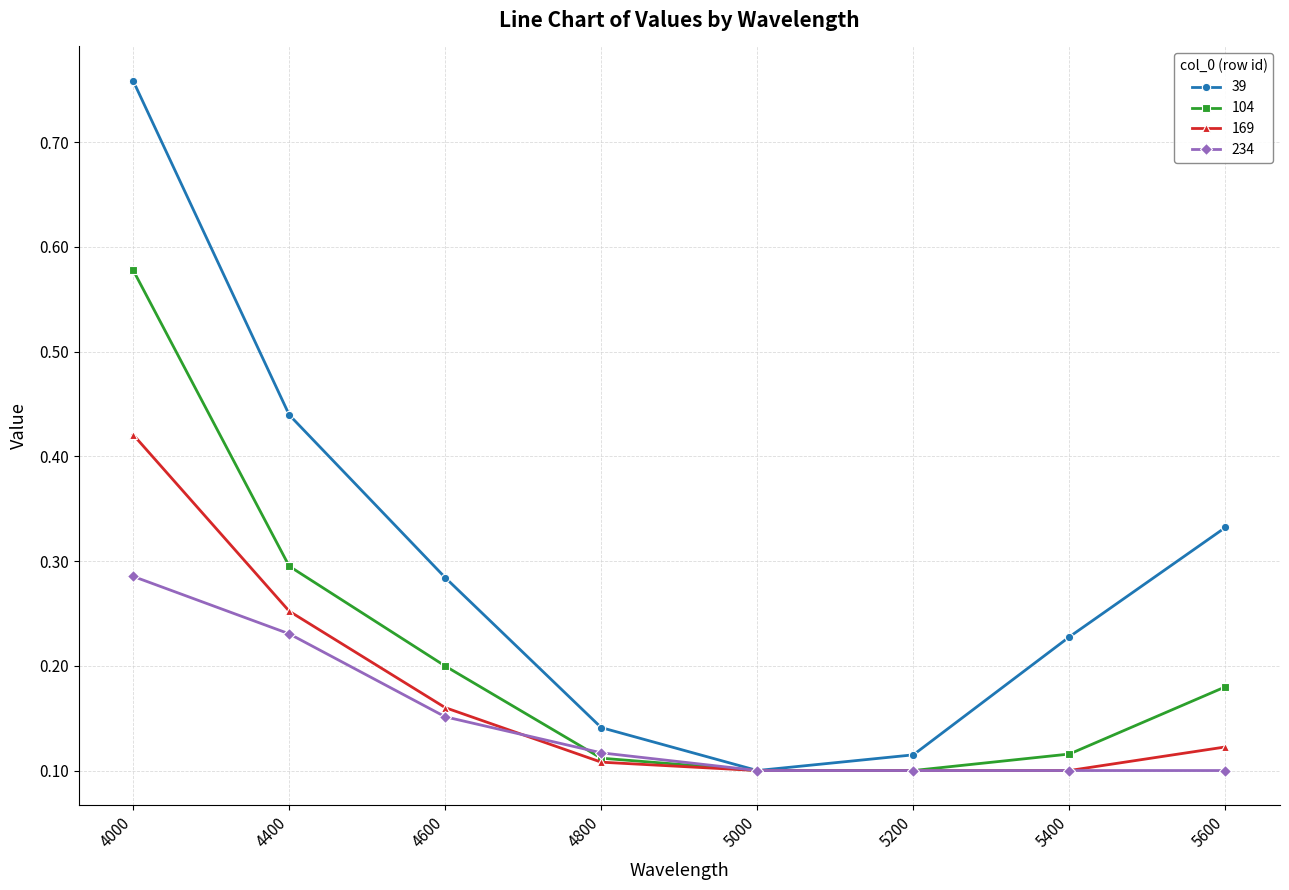

Is it true that 234 equals 0.0 at 5200?

False